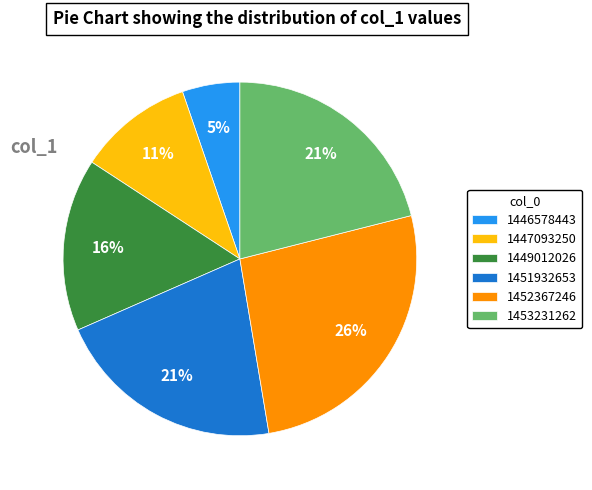

Do 1452367246 and 1447093250 together represent more than half of the pie?

No